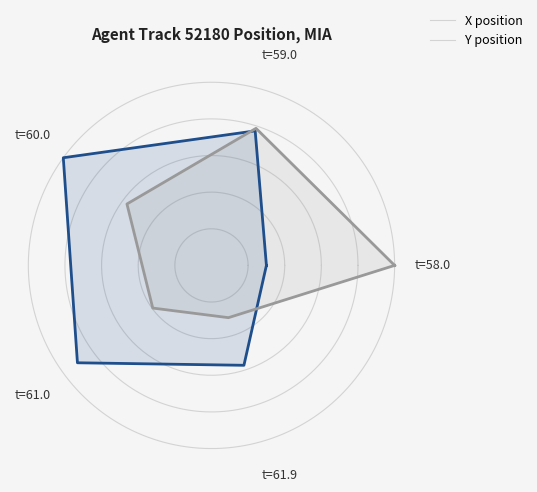

After their last crossing, which series has the higher values: X position or Y position?

Y position